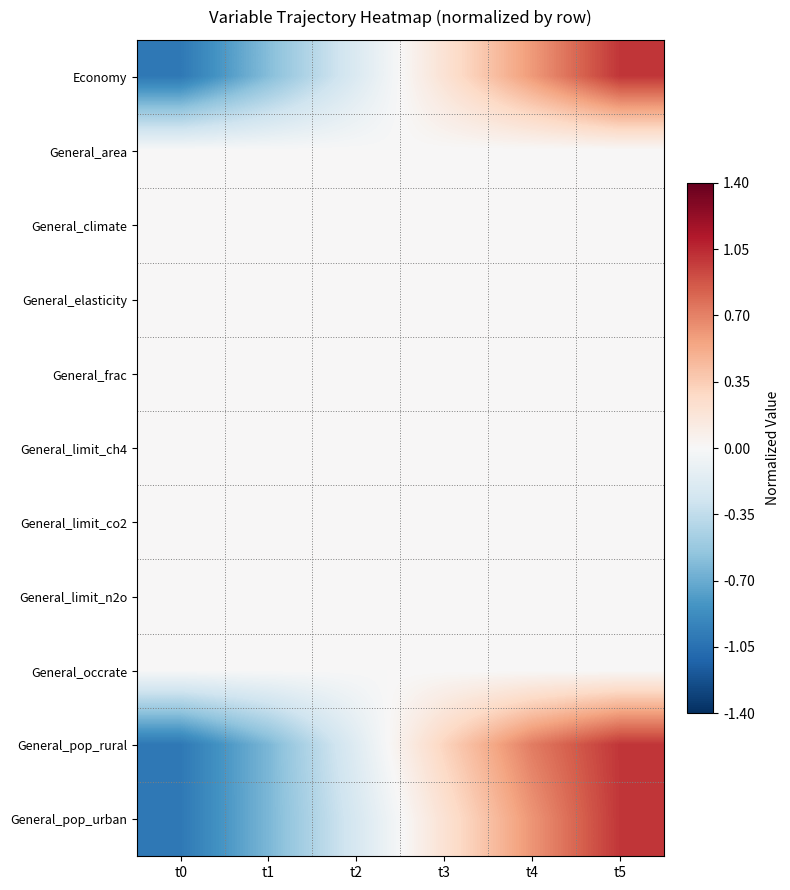

Count the number of data series in this chart.

11